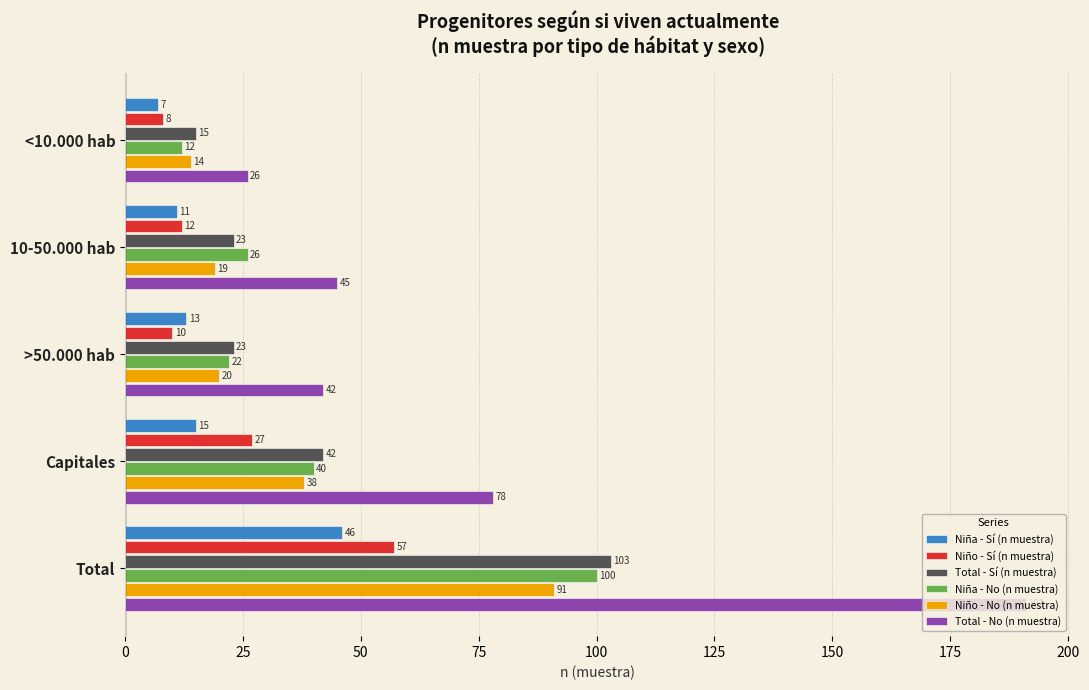

Which series has the largest total across all categories?

Total - No (n muestra)